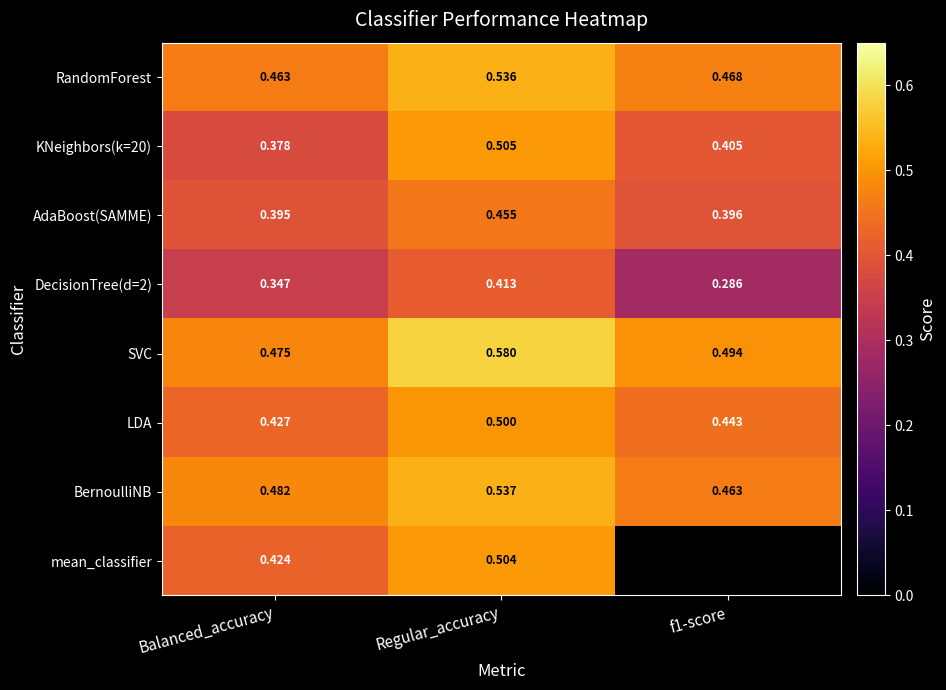

At how many categories does at least one series exceed 0?

3